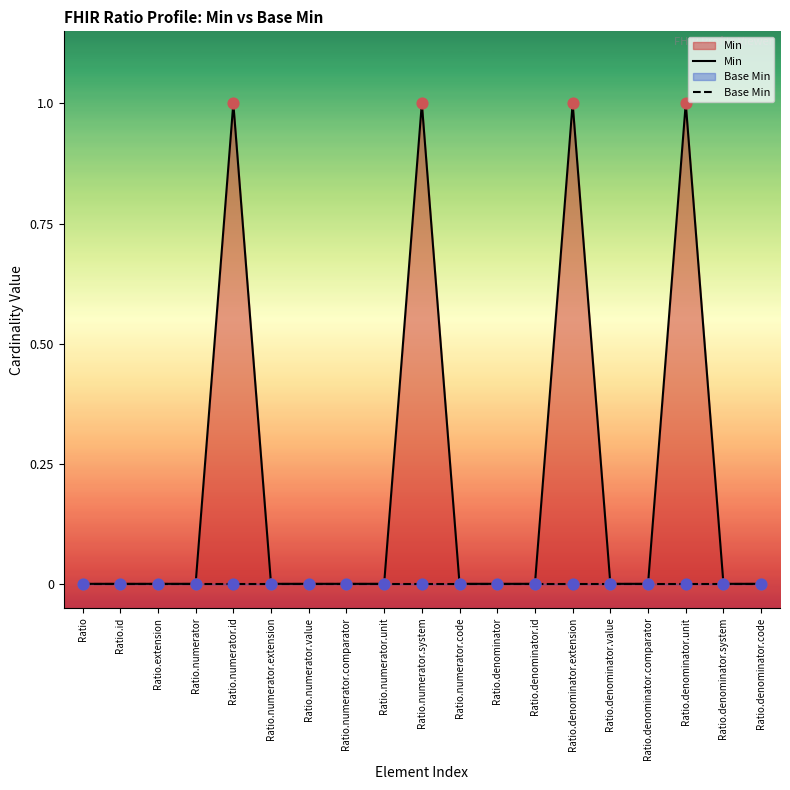

Which series reaches the minimum Y coordinate?

Min